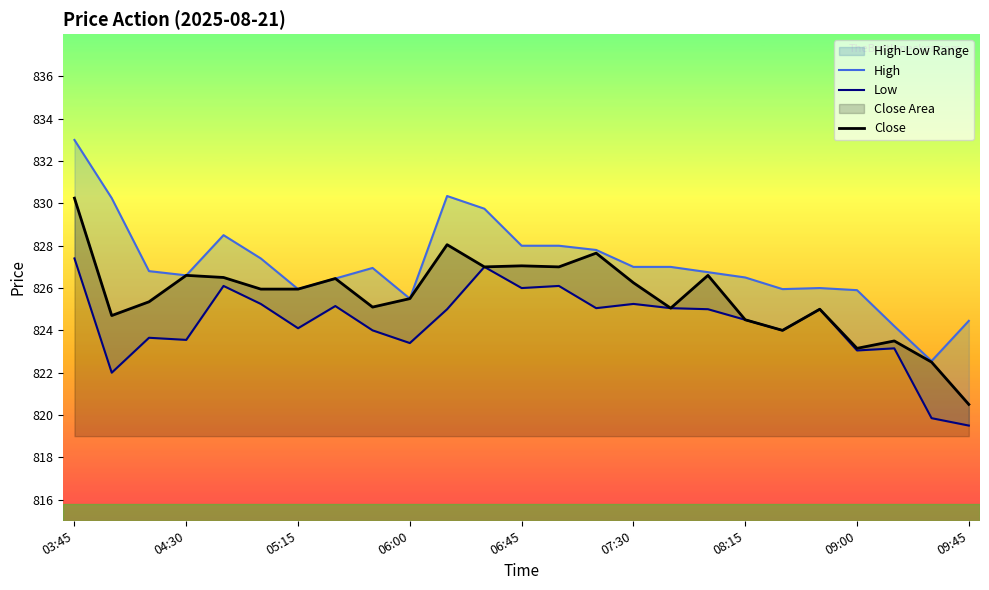

What position from the left is 20?

21